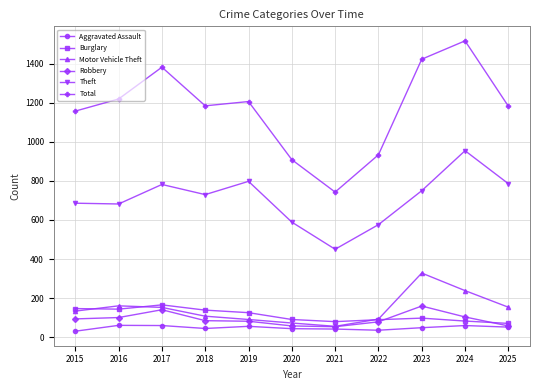

The value of Motor Vehicle Theft at 2016 is 160. True or false?

True